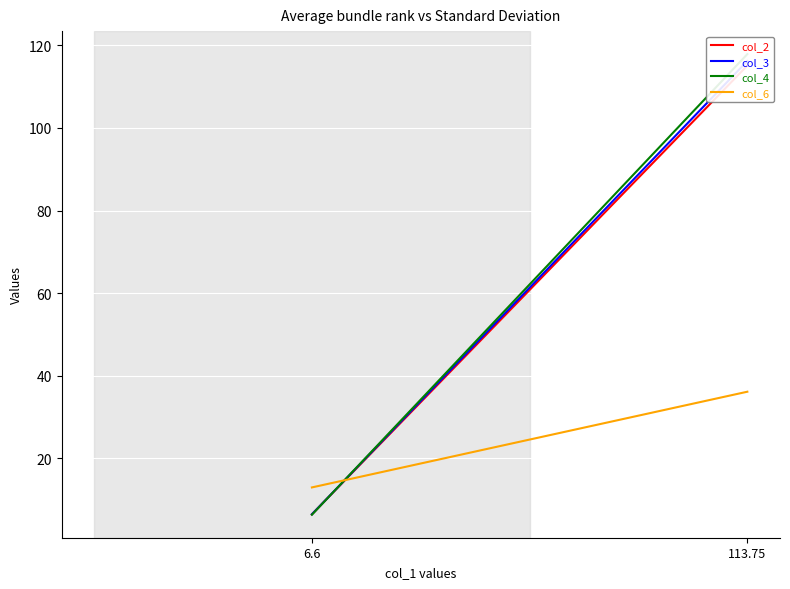

Which category has the highest value in the col_2 series?

113.75